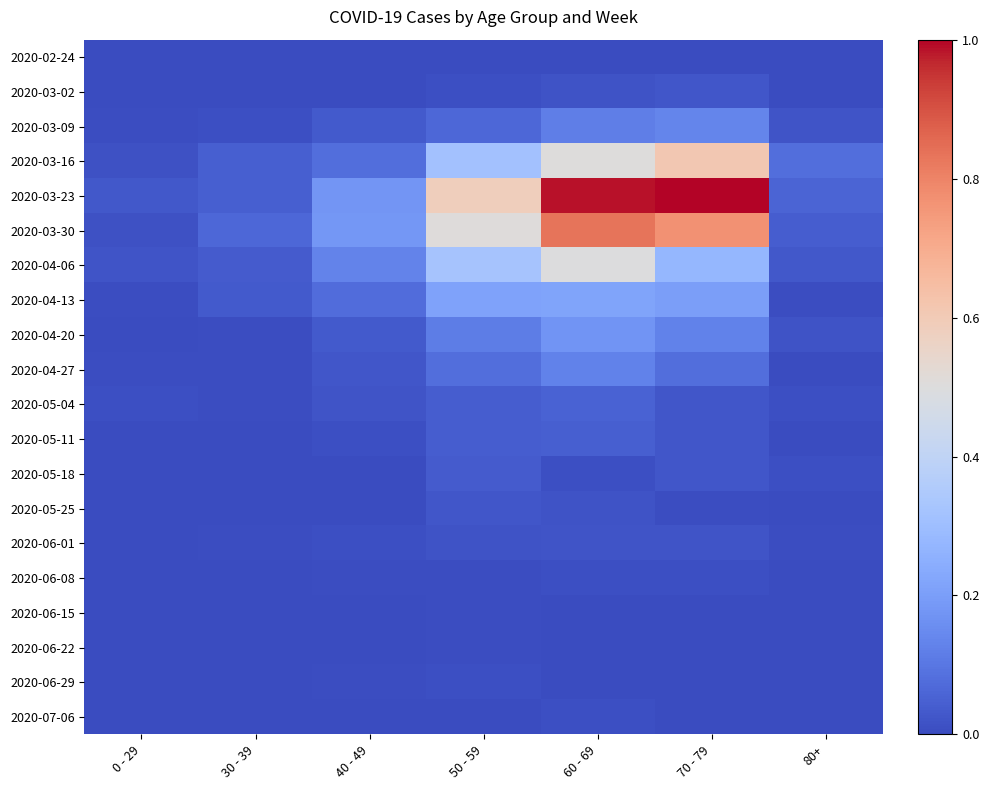

Reading right to left, extract all data points from this chart.

2020-02-24: 80+=0.0	70 - 79=0.0	60 - 69=0.0	50 - 59=0.0	40 - 49=0.0	30 - 39=0.0	0 - 29=0.0
2020-03-02: 80+=0.0	70 - 79=0.0	60 - 69=0.0	50 - 59=0.0	40 - 49=0.0	30 - 39=0.0	0 - 29=0.0
2020-03-09: 80+=0.0	70 - 79=0.1	60 - 69=0.1	50 - 59=0.1	40 - 49=0.0	30 - 39=0.0	0 - 29=0.0
2020-03-16: 80+=0.1	70 - 79=0.6	60 - 69=0.5	50 - 59=0.3	40 - 49=0.1	30 - 39=0.0	0 - 29=0.0
2020-03-23: 80+=0.1	70 - 79=1.0	60 - 69=1.0	50 - 59=0.6	40 - 49=0.2	30 - 39=0.0	0 - 29=0.0
2020-03-30: 80+=0.0	70 - 79=0.8	60 - 69=0.8	50 - 59=0.5	40 - 49=0.2	30 - 39=0.1	0 - 29=0.0
2020-04-06: 80+=0.0	70 - 79=0.3	60 - 69=0.5	50 - 59=0.3	40 - 49=0.1	30 - 39=0.0	0 - 29=0.0
2020-04-13: 80+=0.0	70 - 79=0.2	60 - 69=0.2	50 - 59=0.2	40 - 49=0.1	30 - 39=0.0	0 - 29=0.0
2020-04-20: 80+=0.0	70 - 79=0.1	60 - 69=0.2	50 - 59=0.1	40 - 49=0.0	30 - 39=0.0	0 - 29=0.0
2020-04-27: 80+=0.0	70 - 79=0.1	60 - 69=0.1	50 - 59=0.1	40 - 49=0.0	30 - 39=0.0	0 - 29=0.0
2020-05-04: 80+=0.0	70 - 79=0.0	60 - 69=0.1	50 - 59=0.0	40 - 49=0.0	30 - 39=0.0	0 - 29=0.0
2020-05-11: 80+=0.0	70 - 79=0.0	60 - 69=0.0	50 - 59=0.0	40 - 49=0.0	30 - 39=0.0	0 - 29=0.0
2020-05-18: 80+=0.0	70 - 79=0.0	60 - 69=0.0	50 - 59=0.0	40 - 49=0.0	30 - 39=0.0	0 - 29=0.0
2020-05-25: 80+=0.0	70 - 79=0.0	60 - 69=0.0	50 - 59=0.0	40 - 49=0.0	30 - 39=0.0	0 - 29=0.0
2020-06-01: 80+=0.0	70 - 79=0.0	60 - 69=0.0	50 - 59=0.0	40 - 49=0.0	30 - 39=0.0	0 - 29=0.0
2020-06-08: 80+=0.0	70 - 79=0.0	60 - 69=0.0	50 - 59=0.0	40 - 49=0.0	30 - 39=0.0	0 - 29=0.0
2020-06-15: 80+=0.0	70 - 79=0.0	60 - 69=0.0	50 - 59=0.0	40 - 49=0.0	30 - 39=0.0	0 - 29=0.0
2020-06-22: 80+=0.0	70 - 79=0.0	60 - 69=0.0	50 - 59=0.0	40 - 49=0.0	30 - 39=0.0	0 - 29=0.0
2020-06-29: 80+=0.0	70 - 79=0.0	60 - 69=0.0	50 - 59=0.0	40 - 49=0.0	30 - 39=0.0	0 - 29=0.0
2020-07-06: 80+=0.0	70 - 79=0.0	60 - 69=0.0	50 - 59=0.0	40 - 49=0.0	30 - 39=0.0	0 - 29=0.0